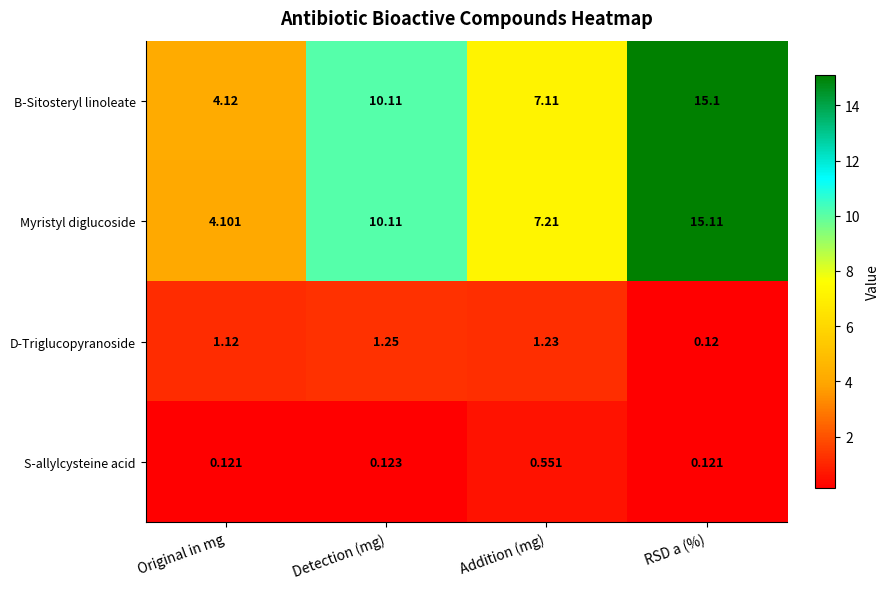

Which category has the highest value in the Myristyl diglucoside series?

RSD a (%)